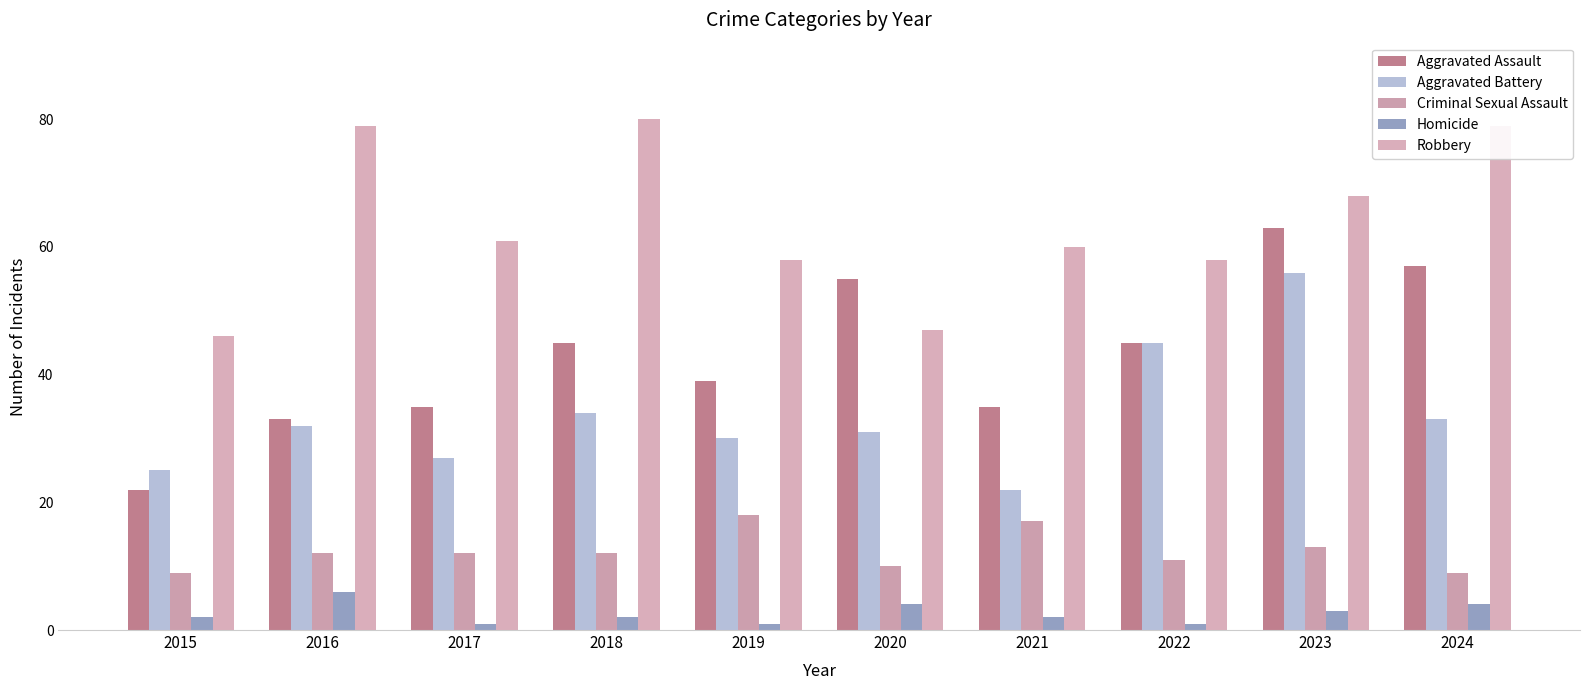

Where is Homicide nearest to the value 3?

2023